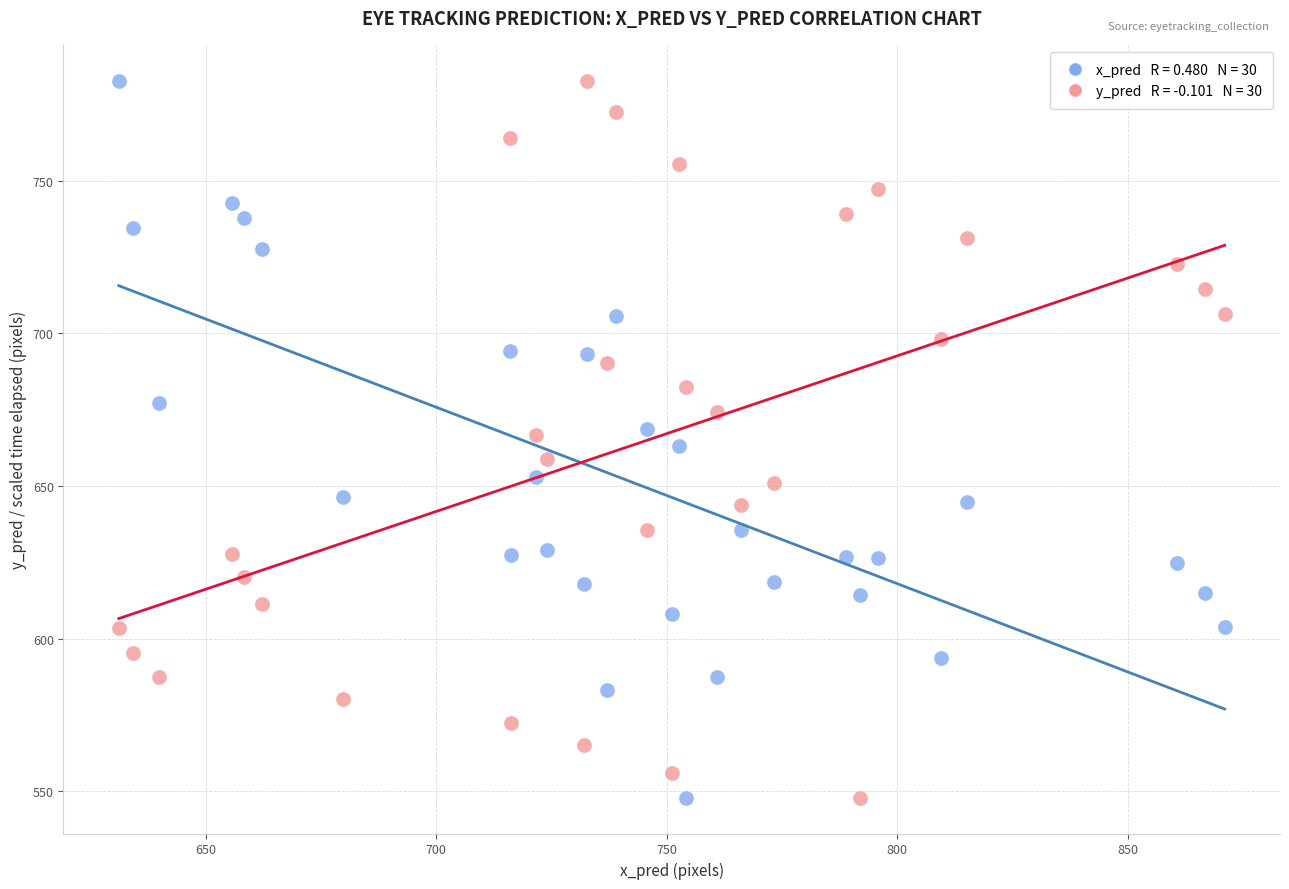

Across all data points, what is the range of Y values (max minus min)?

234.9